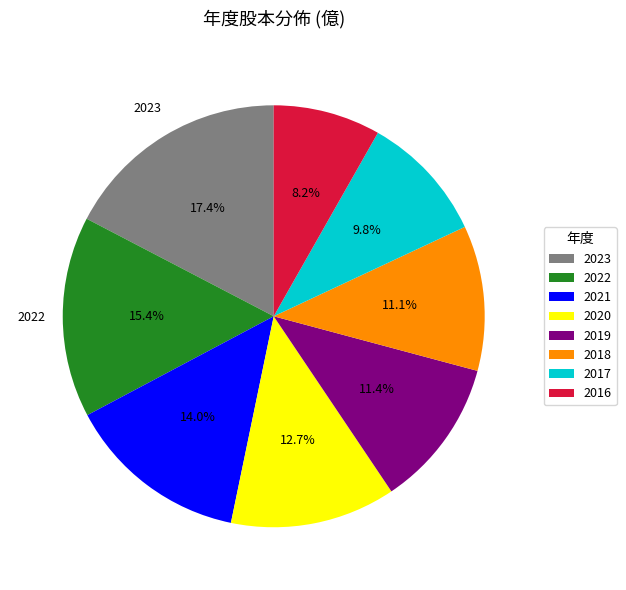

How many slices are in this pie chart?

8